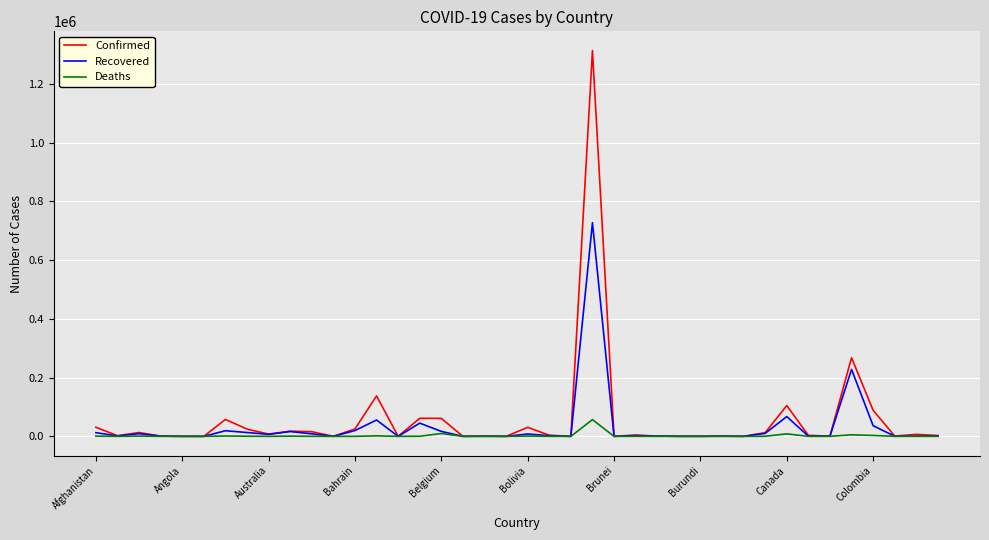

What is the maximum value for Deaths?

57070